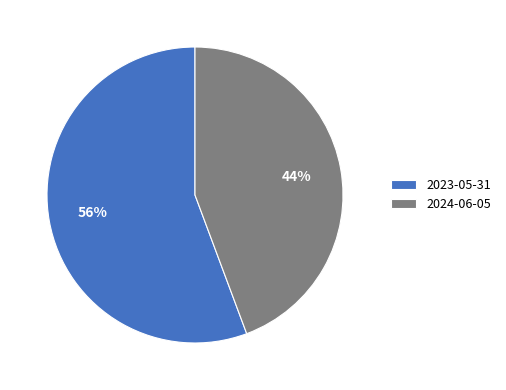

Combined, do 2024-06-05 and 2023-05-31 account for over 50%?

Yes